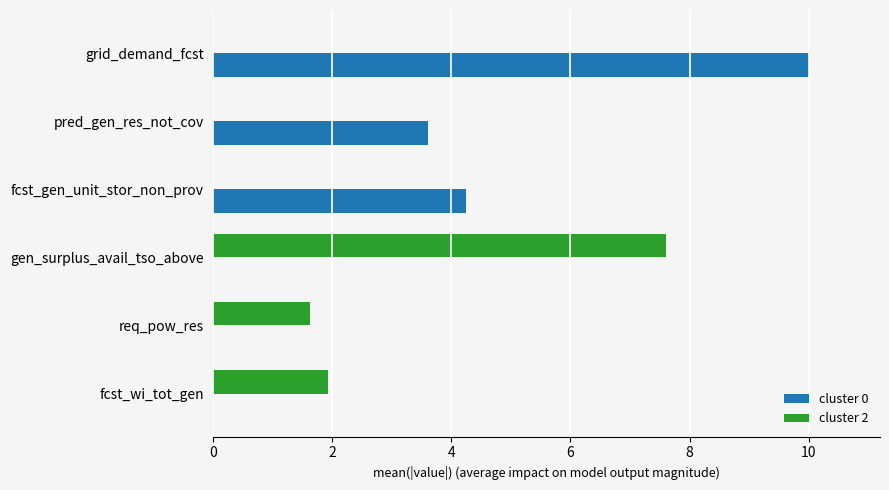

At which label does cluster 0 reach its peak?

grid_demand_fcst